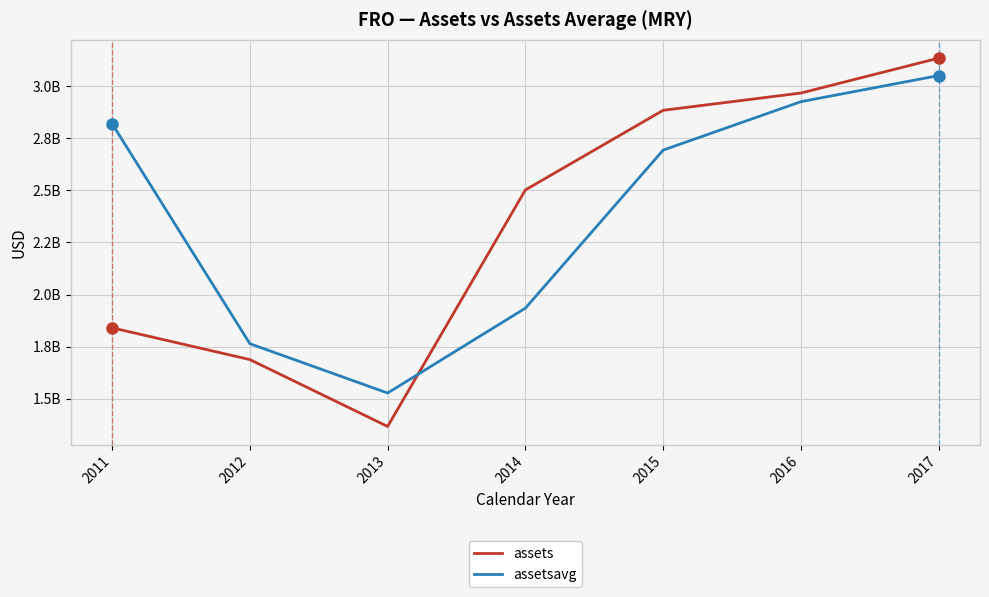

List the labels in order of assetsavg value, smallest first.

2013, 2012, 2014, 2015, 2011, 2016, 2017